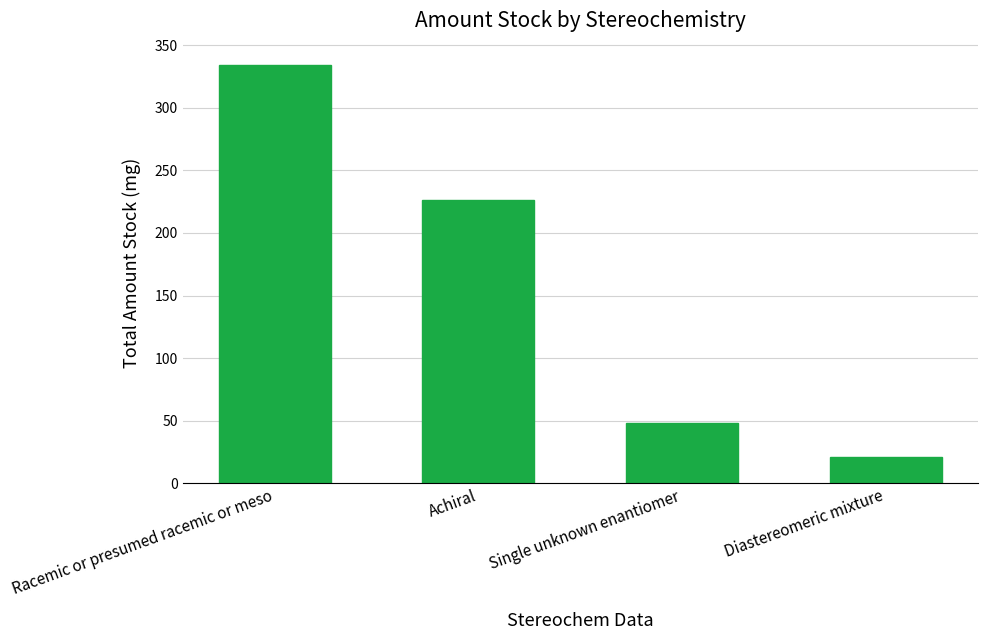

What value does the data have at Achiral?

226.6